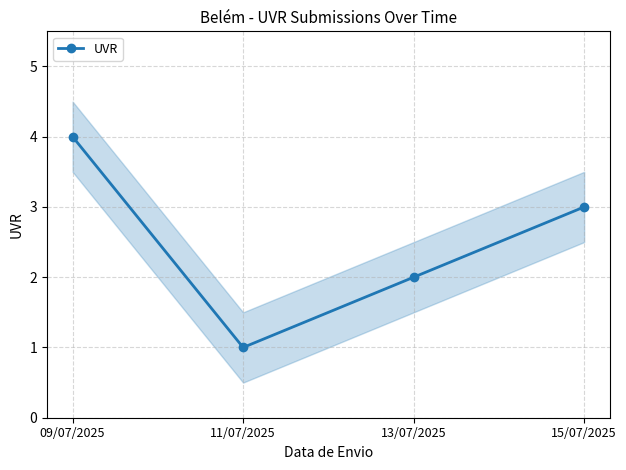

Count the values in the range 2 to 4.

3